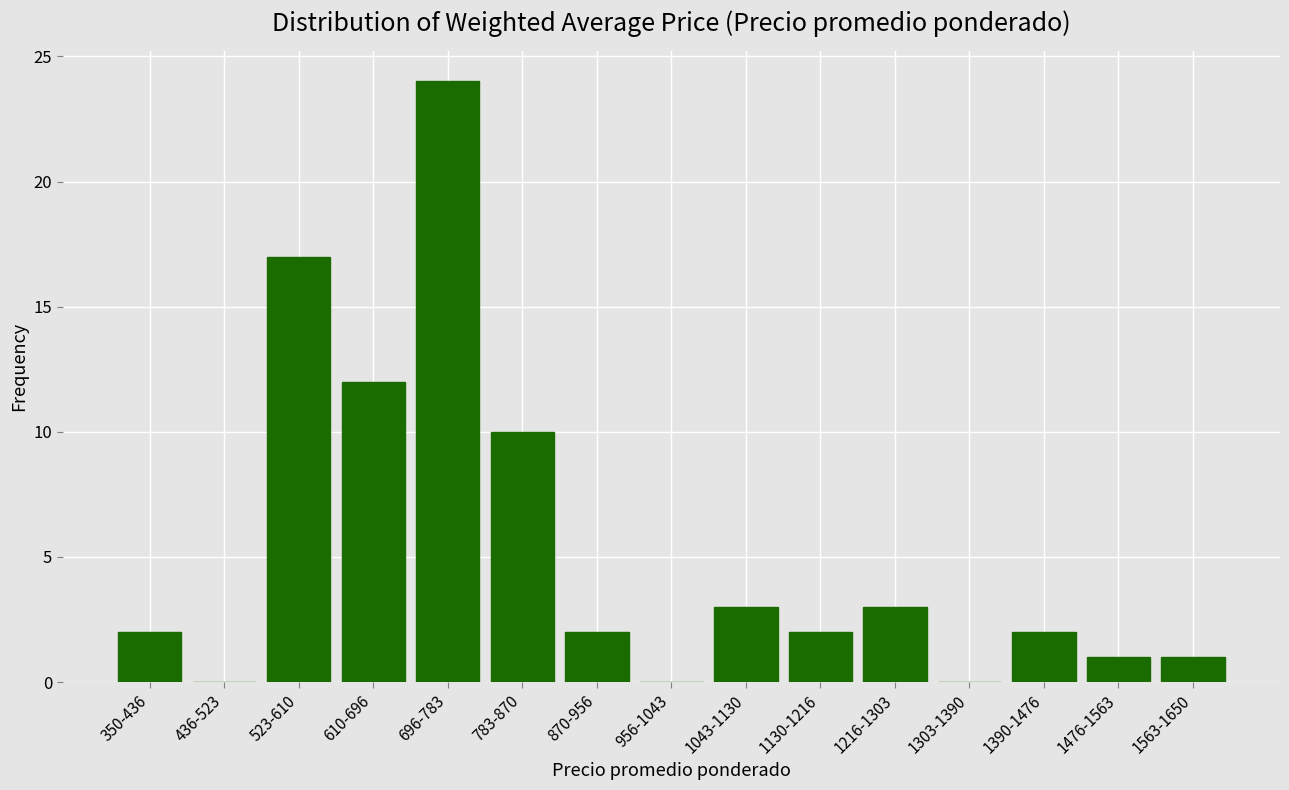

Reading left to right, transcribe all the data shown in this chart.

350-436=2	436-523=0	523-610=17	610-696=12	696-783=24	783-870=10	870-956=2	956-1043=0	1043-1130=3	1130-1216=2	1216-1303=3	1303-1390=0	1390-1476=2	1476-1563=1	1563-1650=1